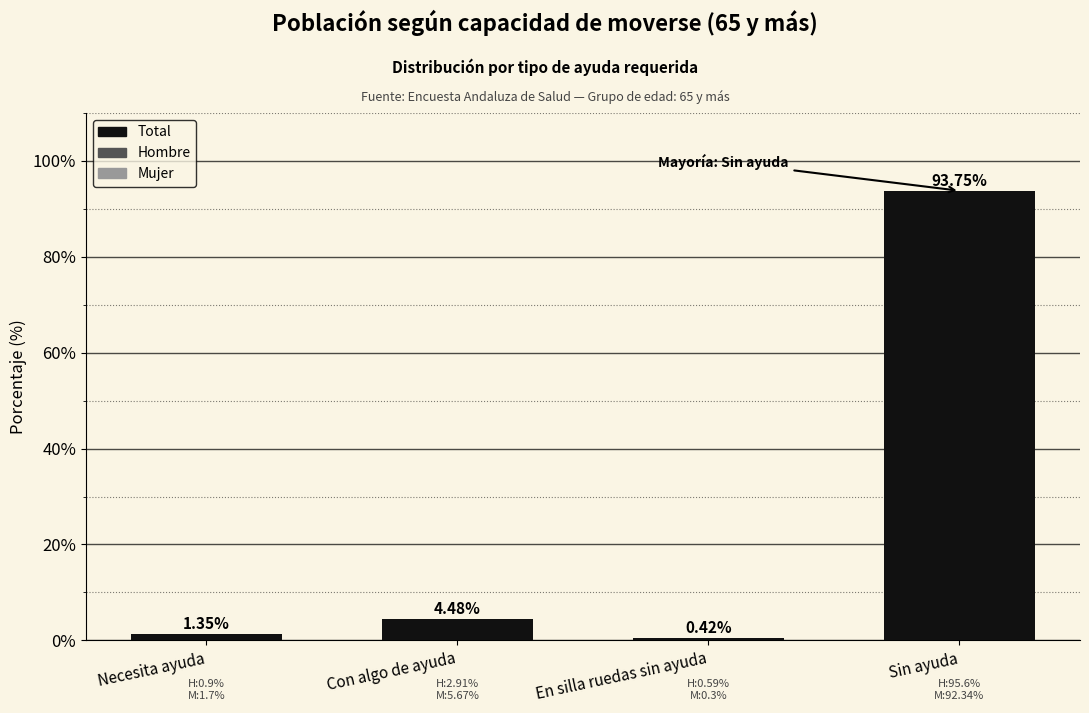

Where is the data nearest to the value 47?

Con algo de ayuda